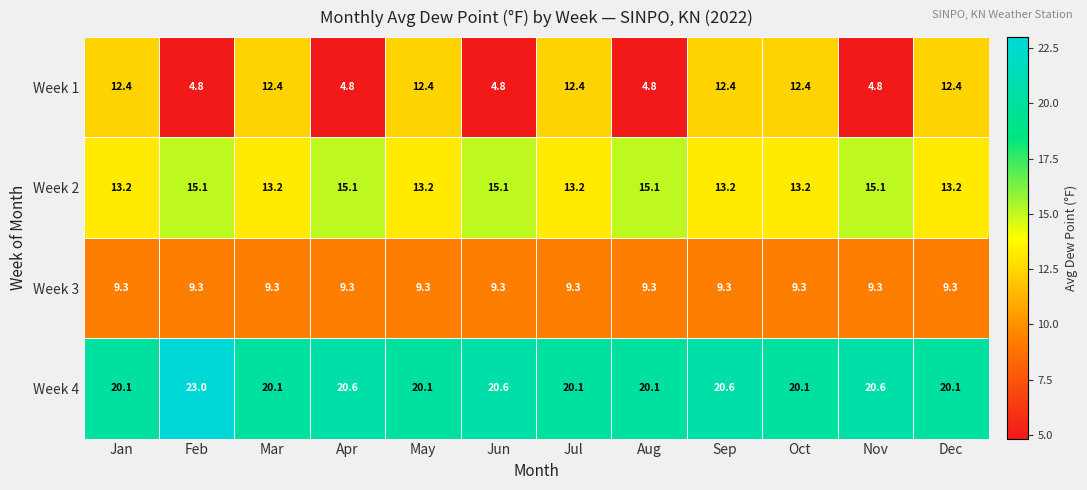

What is the sum of all Week 1 values?

110.8